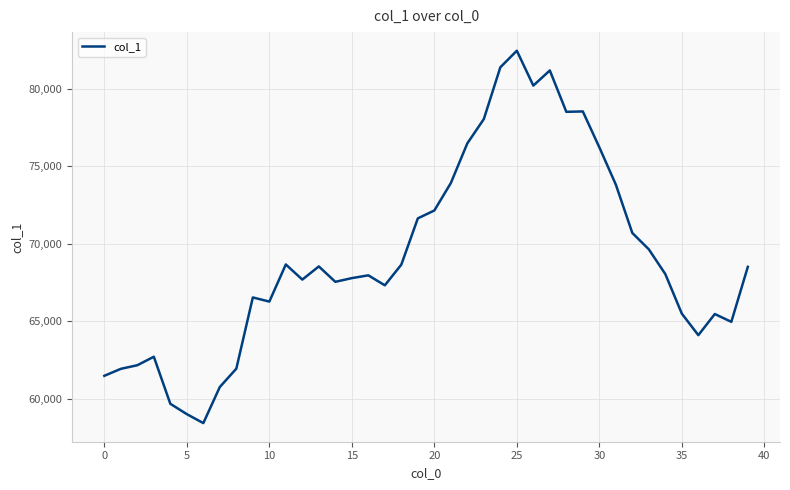

Does the chart display data point markers on the line(s)?

No